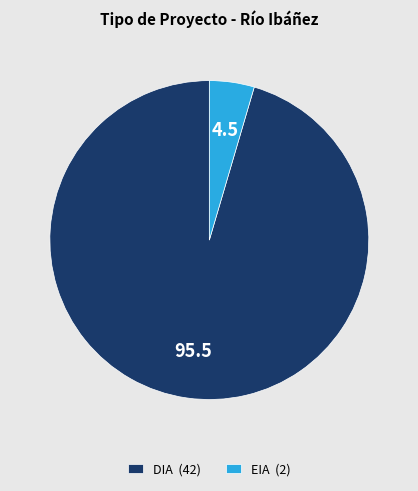

Count the number of slices in the pie.

2